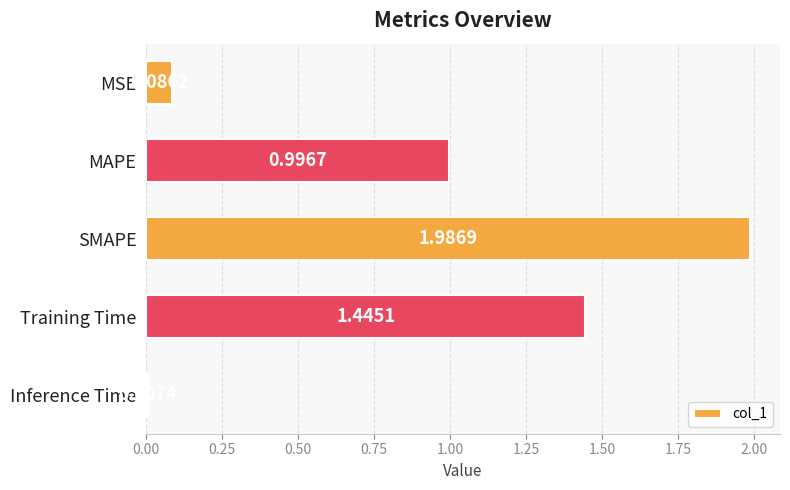

What is the label of the 5th bar from the top?

Inference Time